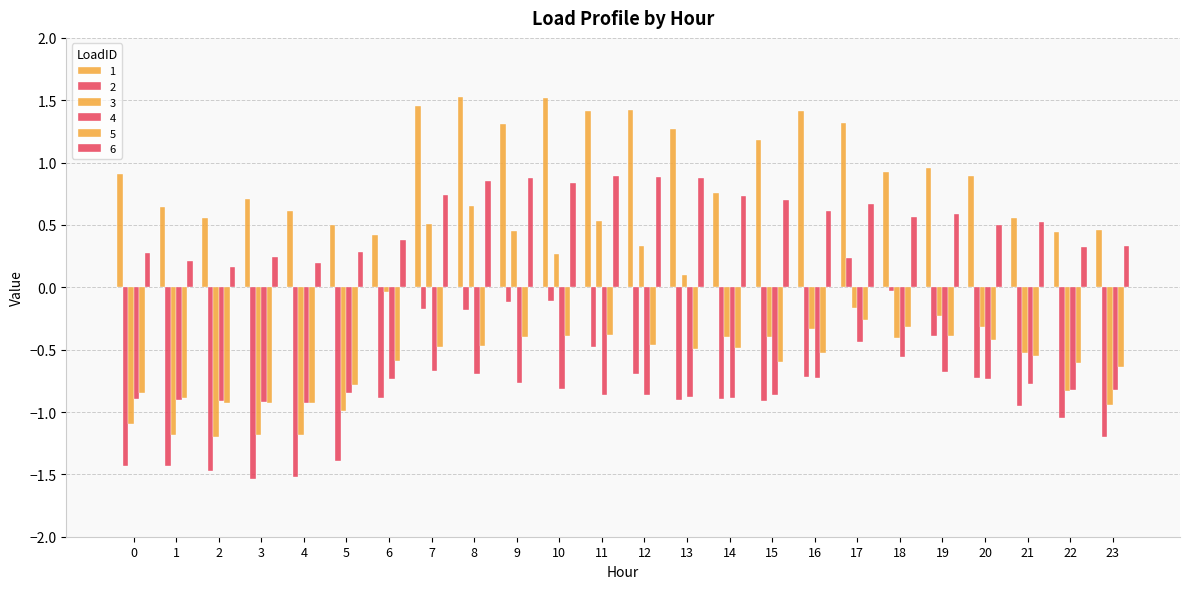

Where is 6 nearest to the value 0?

2